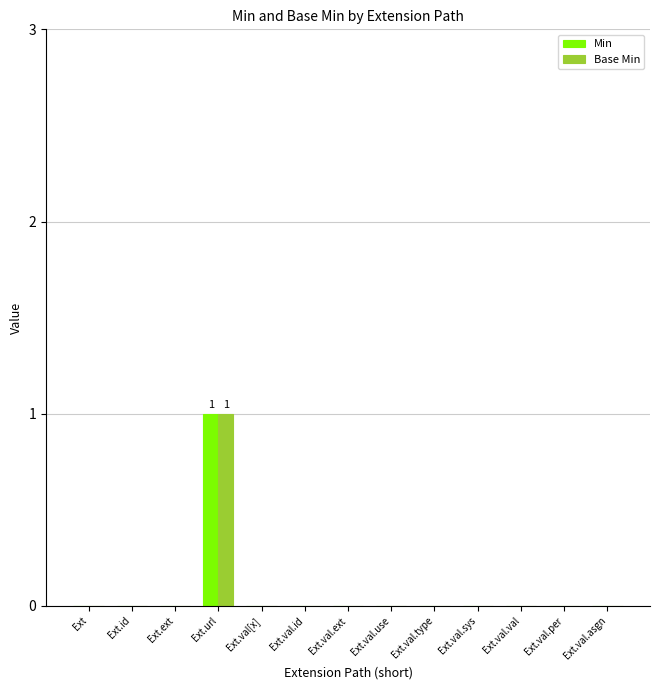

Is it true that Base Min equals 0 at Ext.val.use?

True